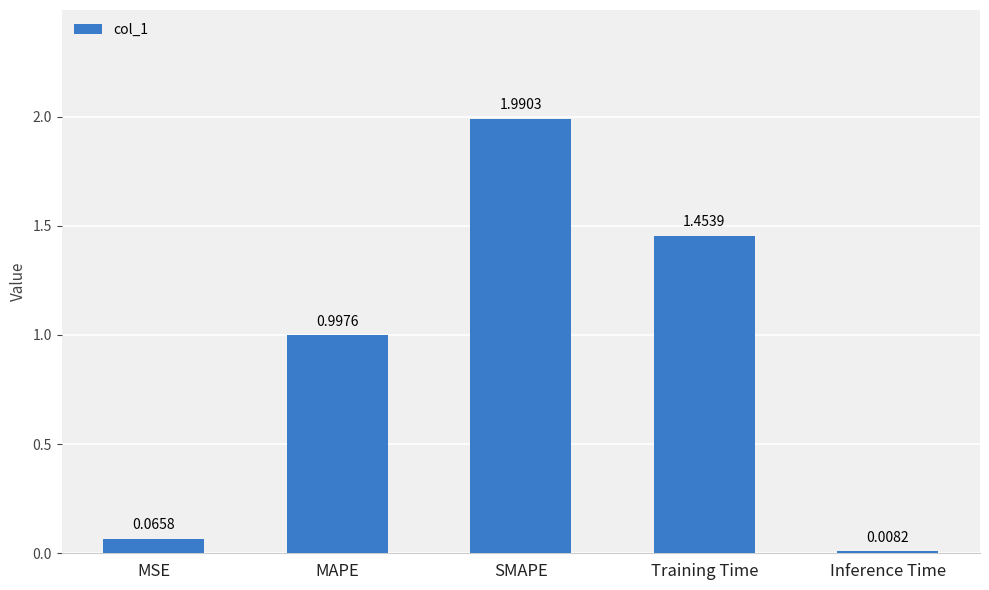

How many series are shown in this chart?

1